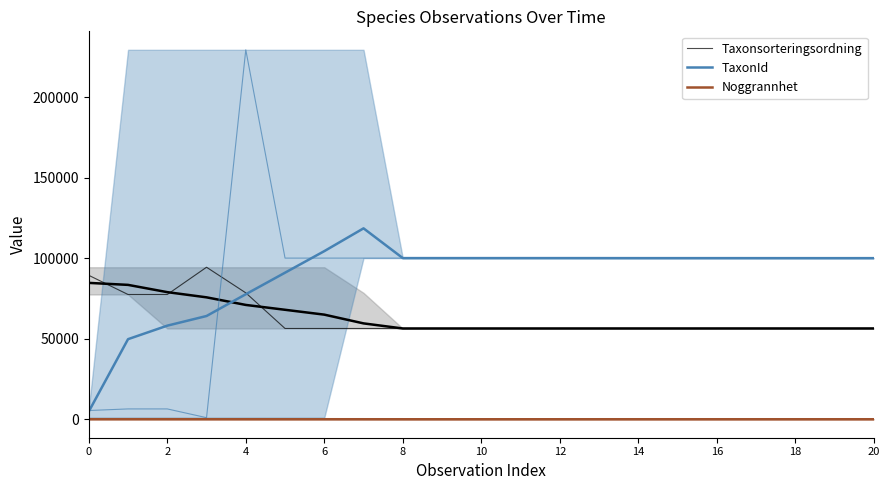

Reading left to right, extract all data points from this chart.

Taxonsorteringsordning: 89410.0	77506.0	77506.0	94437.0	78527.0	56395.0	56395.0	56395.0	56395.0	56395.0	56395.0	56395.0	56395.0	56395.0	56395.0	56395.0	56411.0	56411.0	56395.0	56395.0	56411.0
TaxonId: 4818.0	49753.8	58146.3	64141.0	77666.3	91049.7	104433.1	118593.0	100109.0	100109.0	100109.0	100109.0	100109.0	100100.4	100091.9	100091.9	100091.9	100083.3	100079.0	100073.0	100079.0
Noggrannhet: 50.0	50.0	43.3	38.6	32.9	27.1	21.4	15.7	10.0	10.0	10.0	10.0	10.0	12.1	14.3	14.3	14.3	14.3	15.0	16.0	13.8